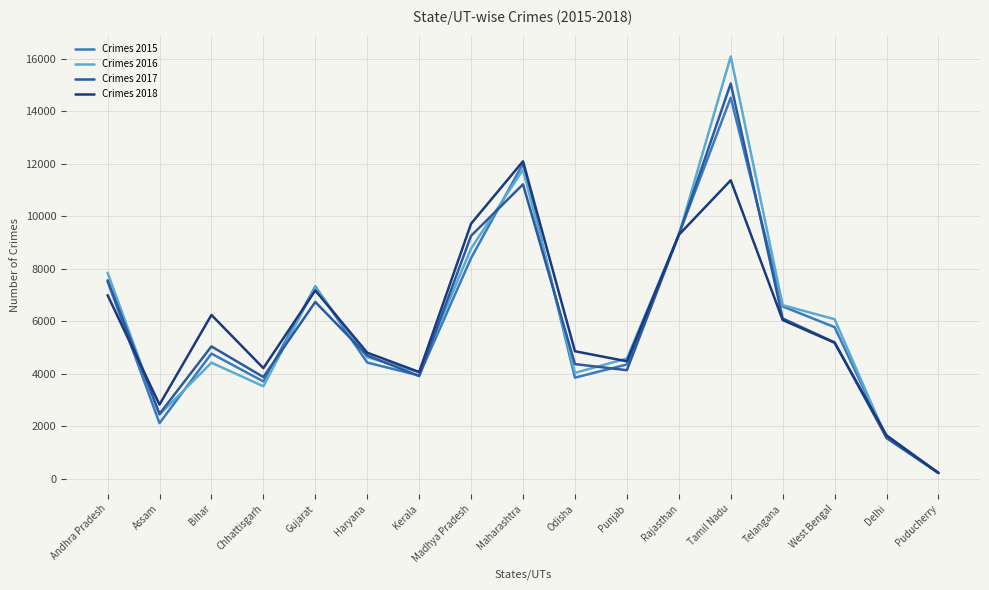

What is the sum of the Crimes 2017 values at Chhattisgarh and Odisha?

8250